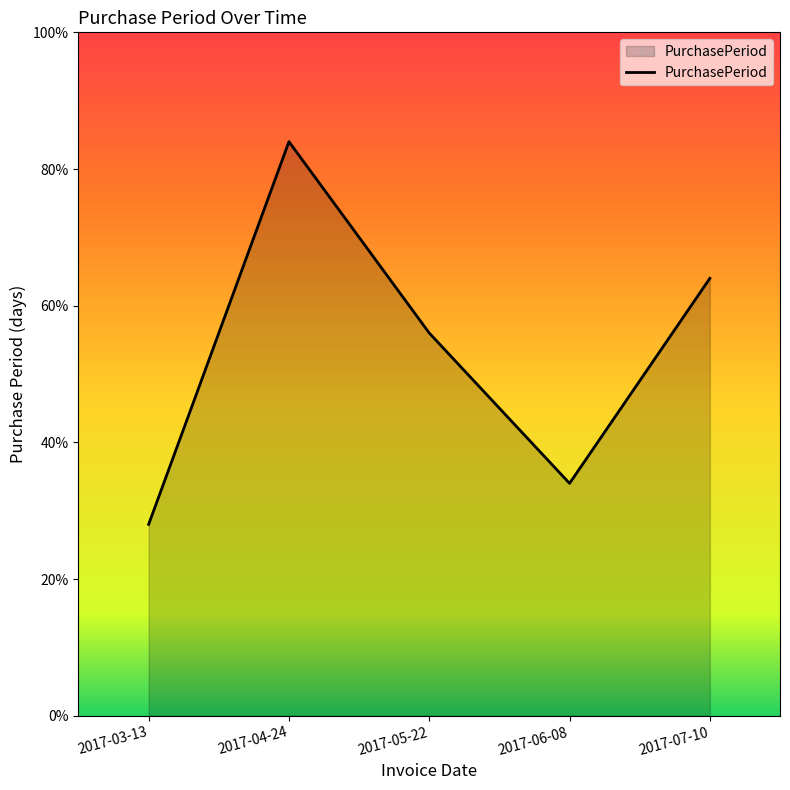

Rank the categories by value from highest to lowest.

2017-04-24, 2017-07-10, 2017-05-22, 2017-06-08, 2017-03-13